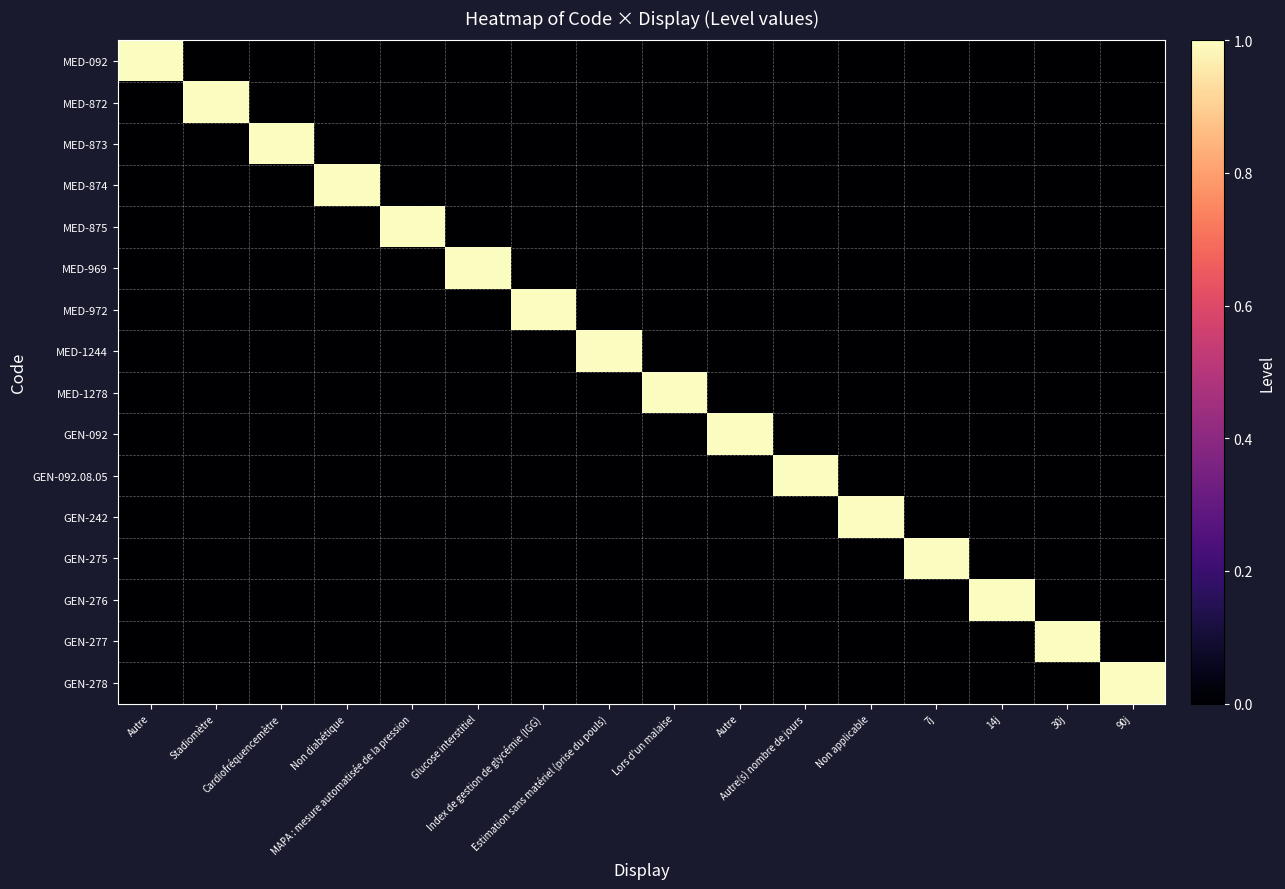

At how many categories does at least one series exceed 0?

16